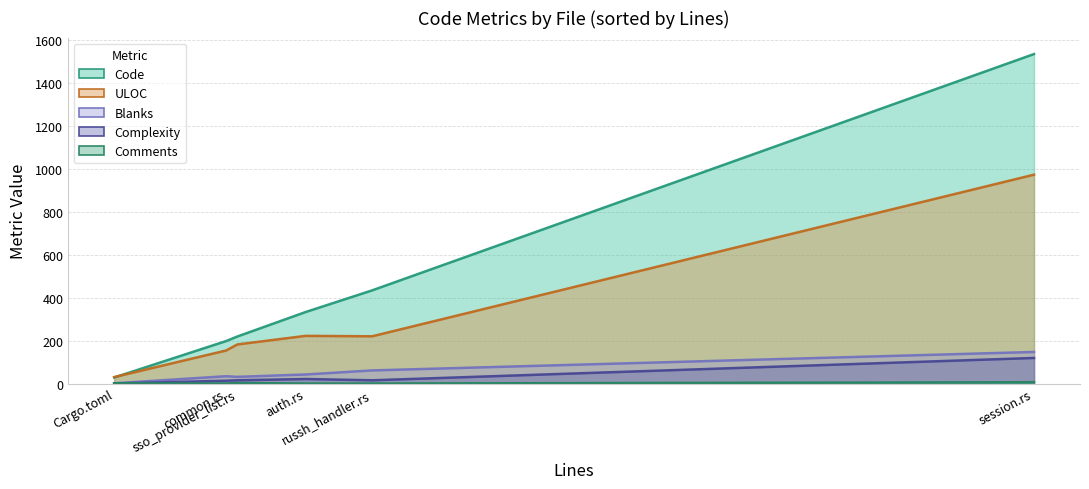

Which series has the widest spread of values?

Code